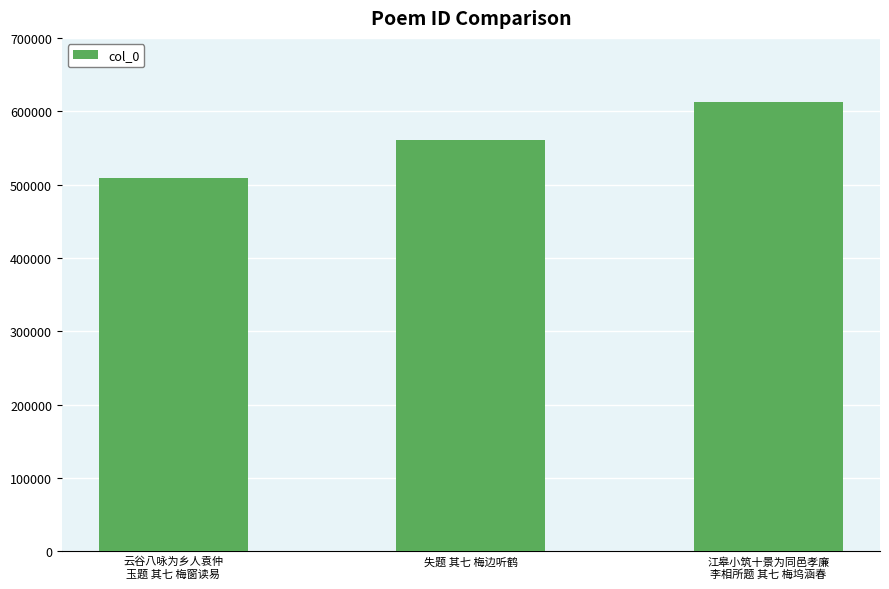

The value at 云谷八咏为乡人袁仲
玉题 其七 梅窗读易 is 254452. True or false?

False